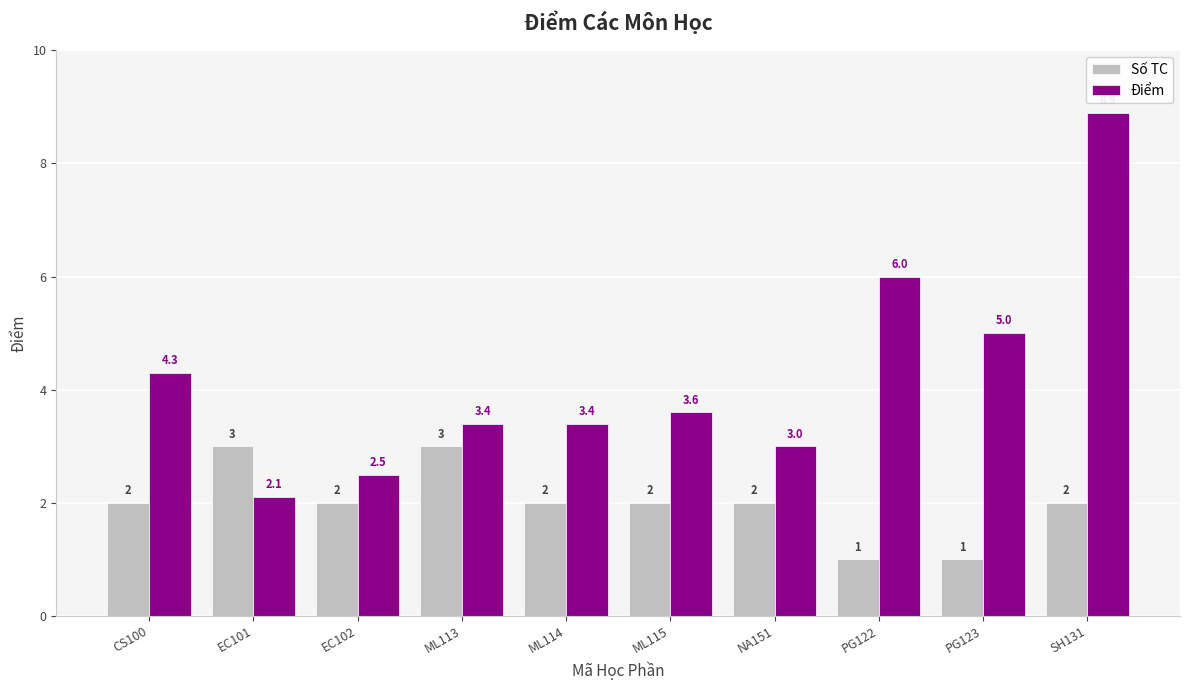

What is the label of the 9th bar from the right?

EC101